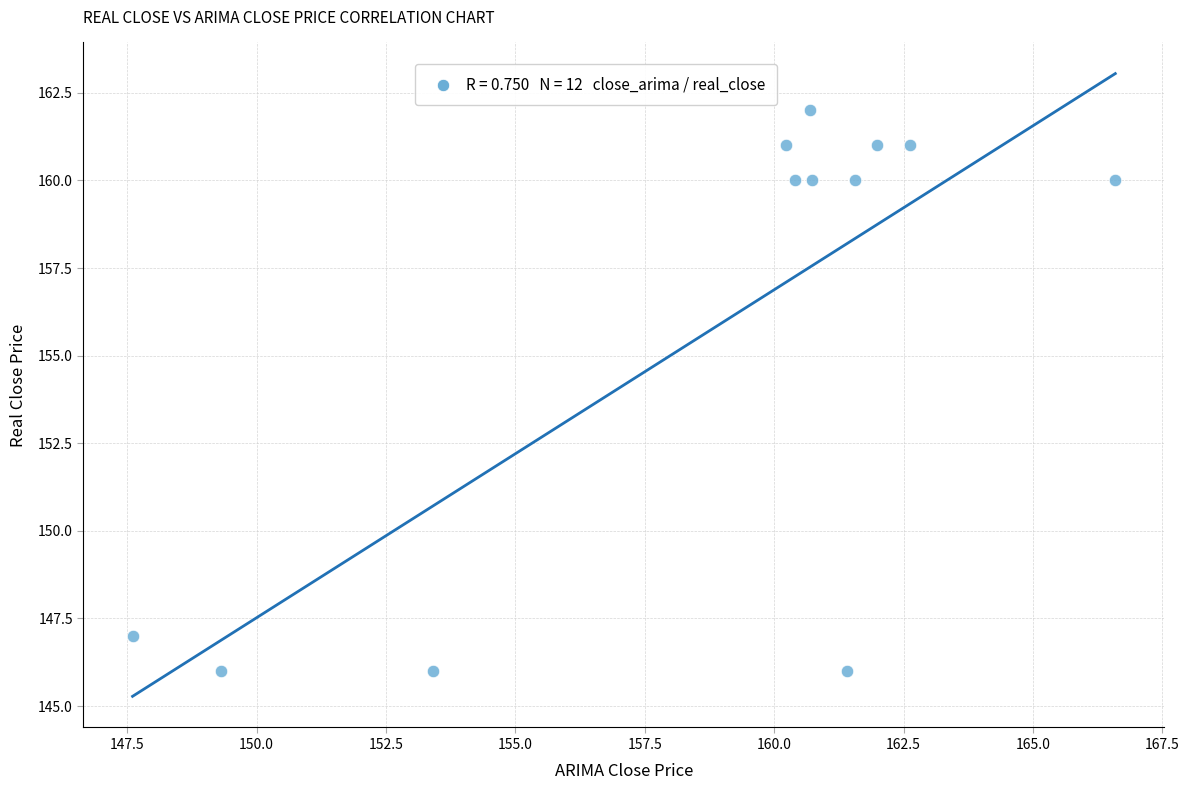

What is the range of Y values (max minus min)?

16